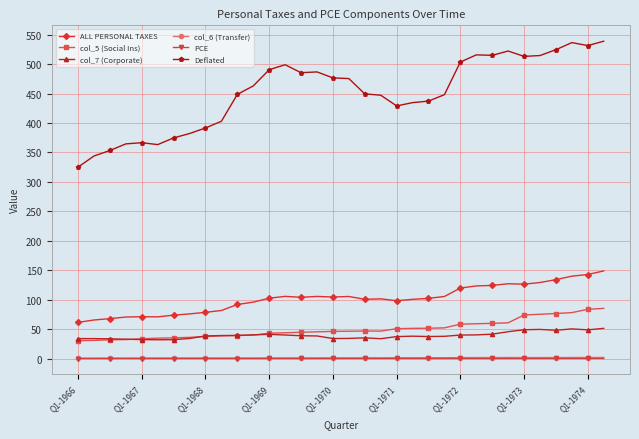

True or false: Deflated and col_6 (Transfer) cross at least once.

False